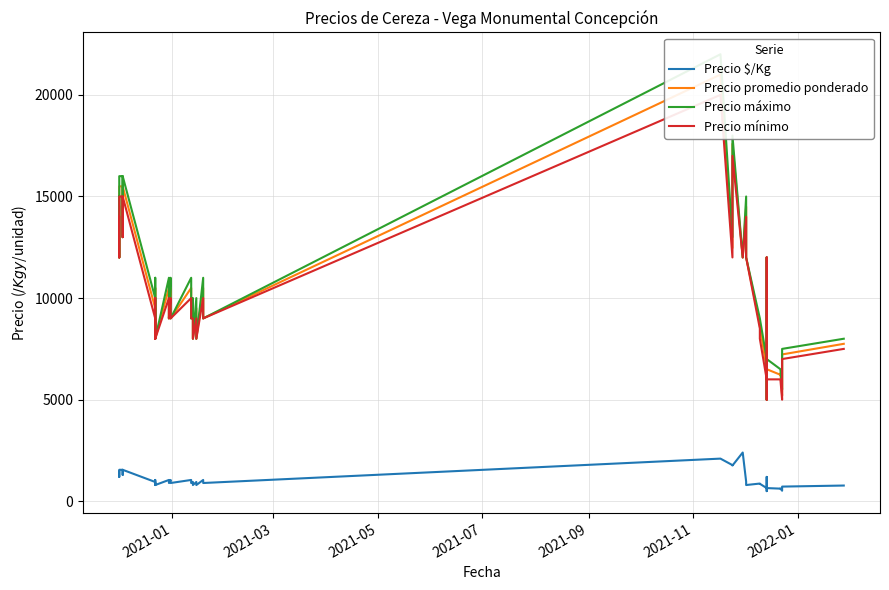

Reading left to right, extract all data points from this chart.

Precio $/Kg: 1450	1200	1550	1550	1300	1550	950	800	1050	800	1050	900	1050	900	1050	900	950	800	950	800	1050	900	2100	1781	1759	2400	967	800	873	862	650	500	1200	1000	650	623	630	520	723	775
Precio promedio ponderado: 14500	12000	15500	15500	13000	15500	9500	8000	10500	8000	10500	9000	10500	9000	10500	9000	9500	8000	9500	8000	10500	9000	21000	12467	17588	12000	14500	12000	8727	8625	6500	5000	12000	10000	6500	6227	6300	5200	7227	7750
Precio máximo: 15000	12000	16000	16000	13000	16000	10000	8000	11000	8000	11000	9000	11000	9000	11000	9000	10000	8000	10000	8000	11000	9000	22000	13000	18000	12000	15000	12000	9000	9000	7000	5000	12000	10000	7000	6500	6500	5500	7500	8000
Precio mínimo: 14000	12000	15000	15000	13000	15000	9000	8000	10000	8000	10000	9000	10000	9000	10000	9000	9000	8000	9000	8000	10000	9000	20000	12000	17000	12000	14000	12000	8500	8000	6000	5000	12000	10000	6000	6000	6000	5000	7000	7500